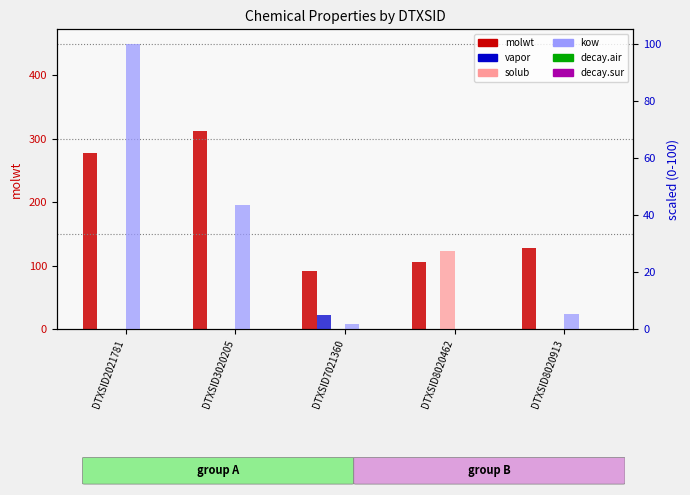

The solub series shows 43.7 at DTXSID8020462. True or false?

False